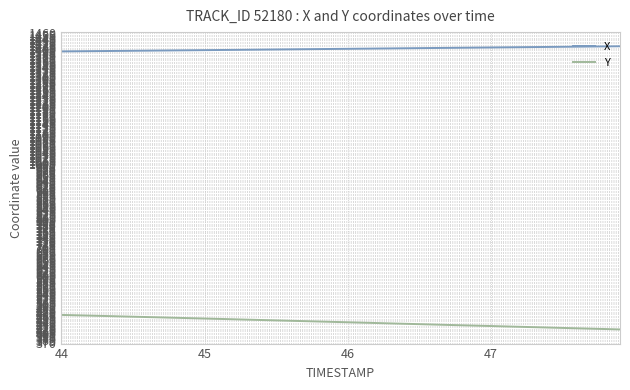

What is the difference between the maximum and minimum values in the Y series?

51.1